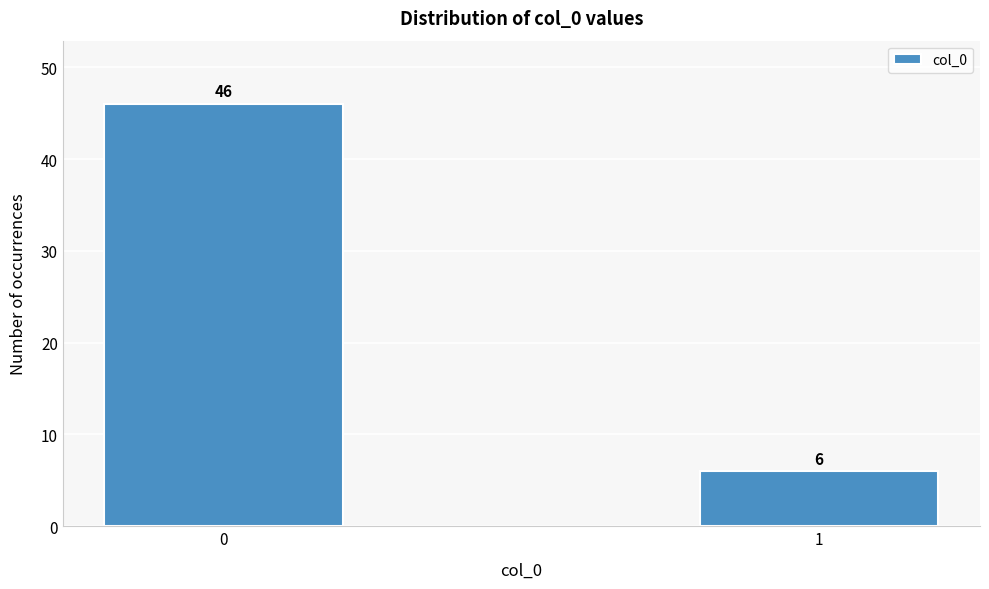

Reading right to left, extract all data points from this chart.

1=6	0=46